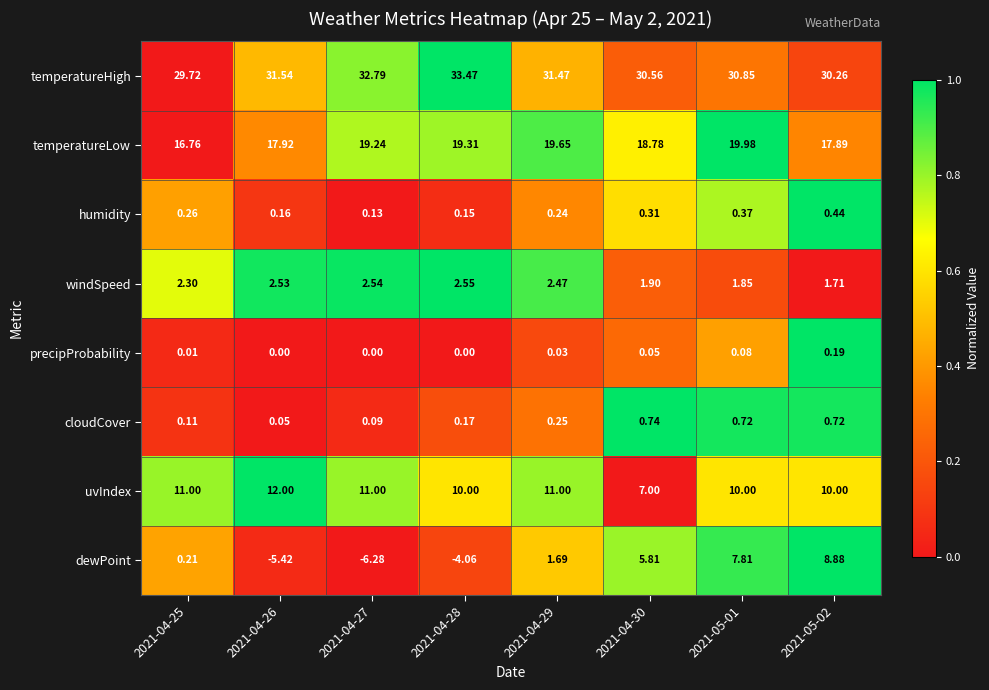

Is the value of humidity at 2021-04-28 greater than the value of temperatureLow at 2021-04-26?

No